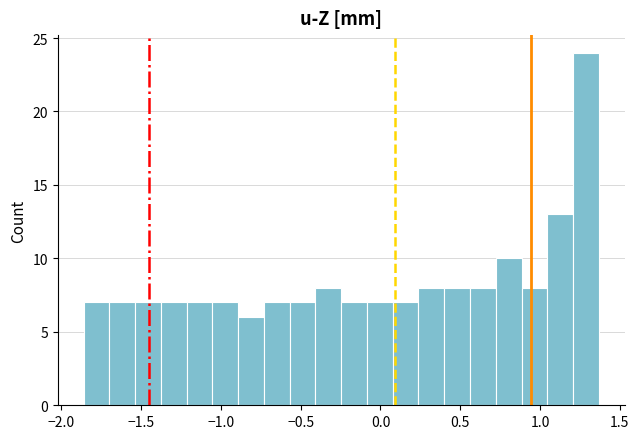

Around what value on the x-axis is the tallest bar? Give the approximate position of its centre, as read against the axis.

1.30